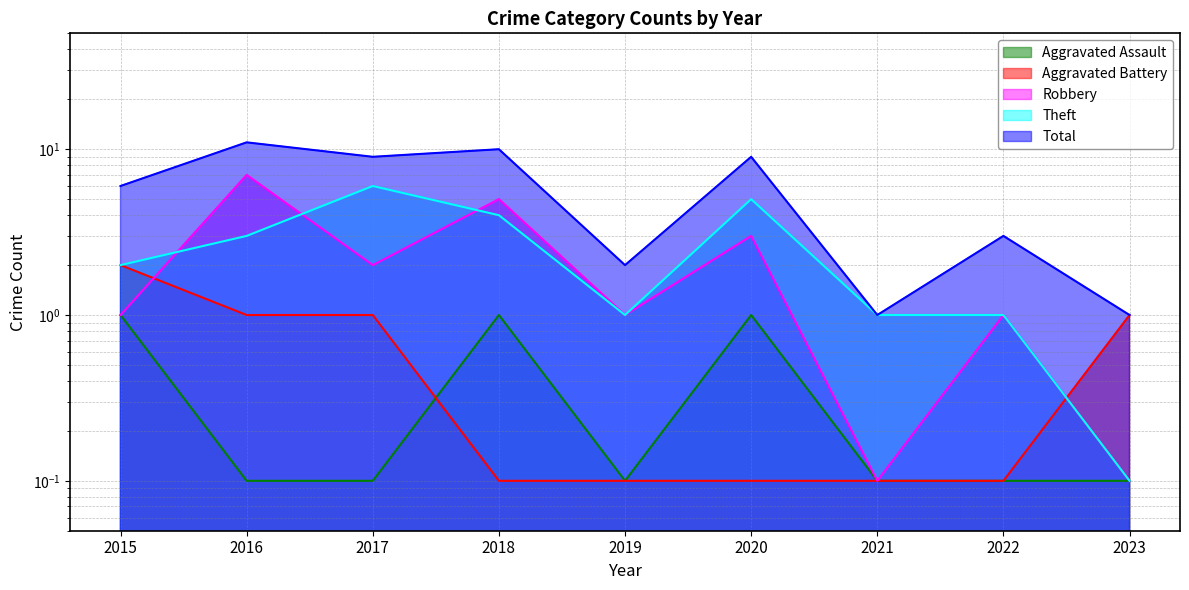

Read the Total value at 2015.

6.0